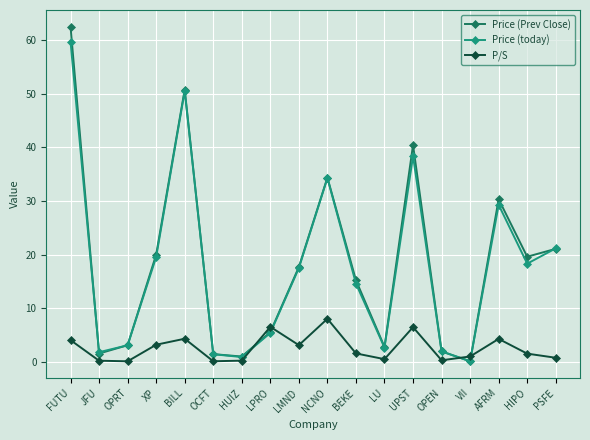

After their last crossing, which series has the higher values: Price (today) or P/S?

Price (today)